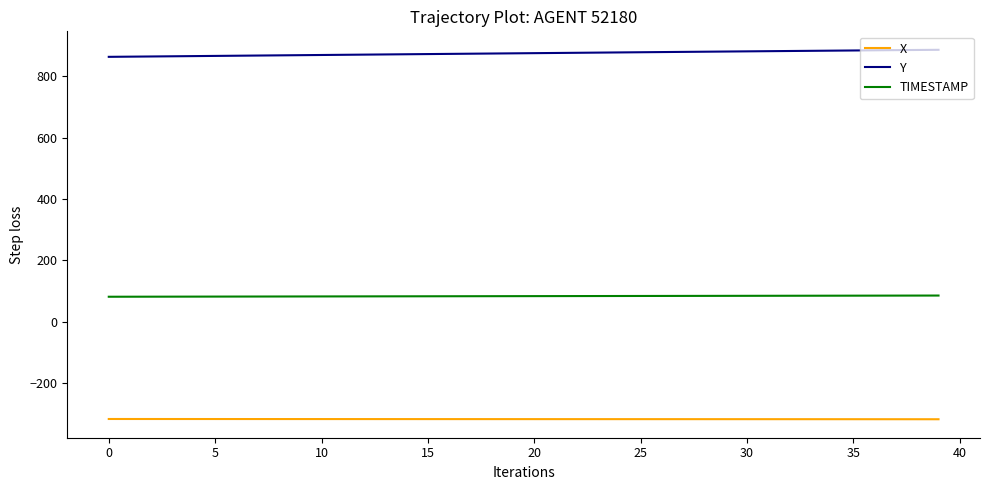

Rank the series by their average value, from highest to lowest.

Y, TIMESTAMP, X